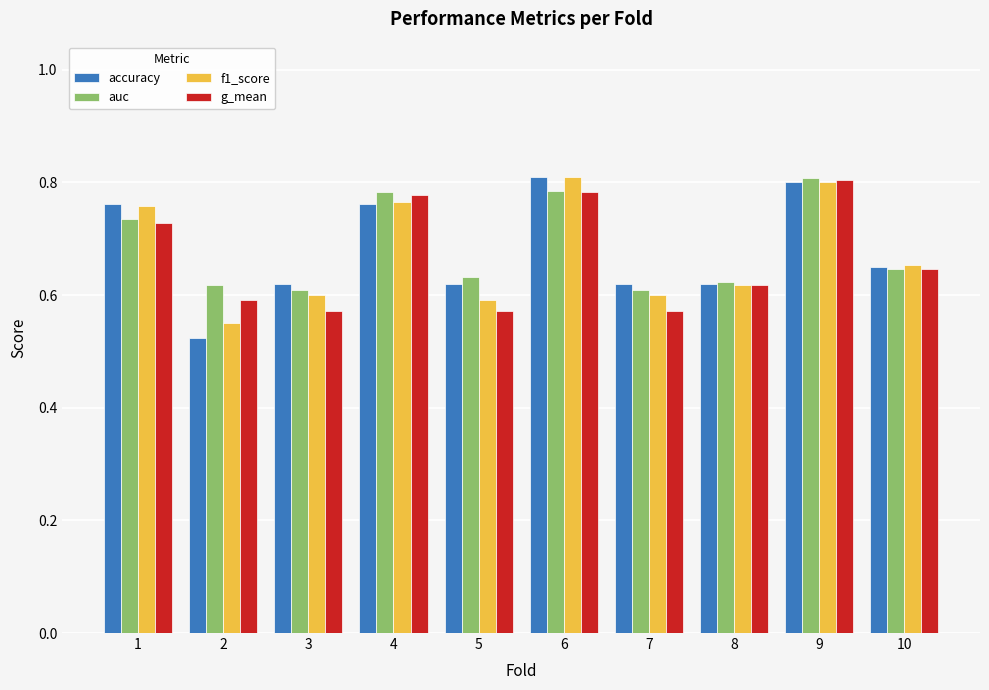

Are the bars horizontal?

No